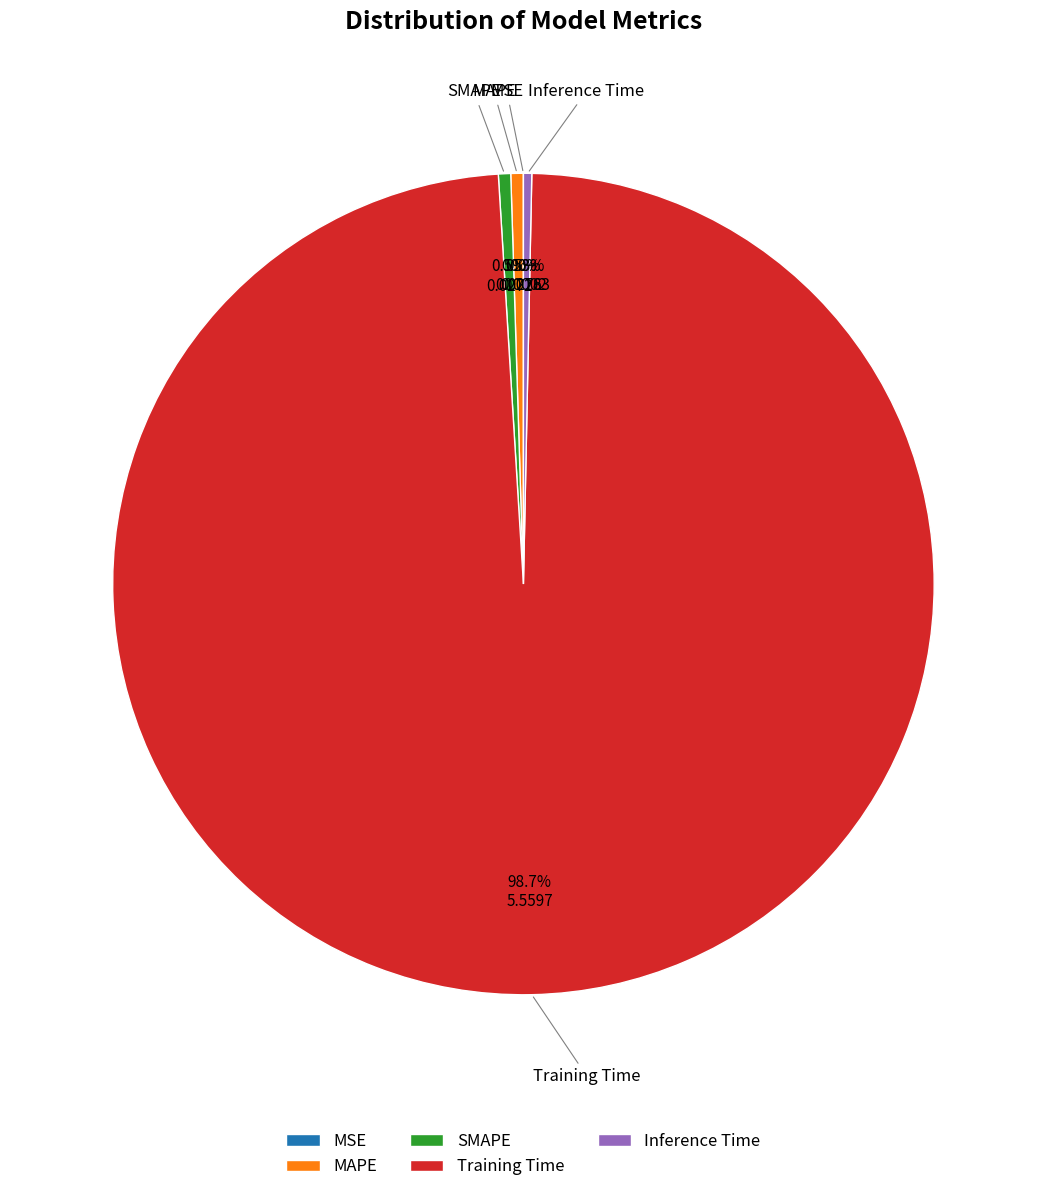

What is the total percentage of SMAPE and Inference Time?

0.8%